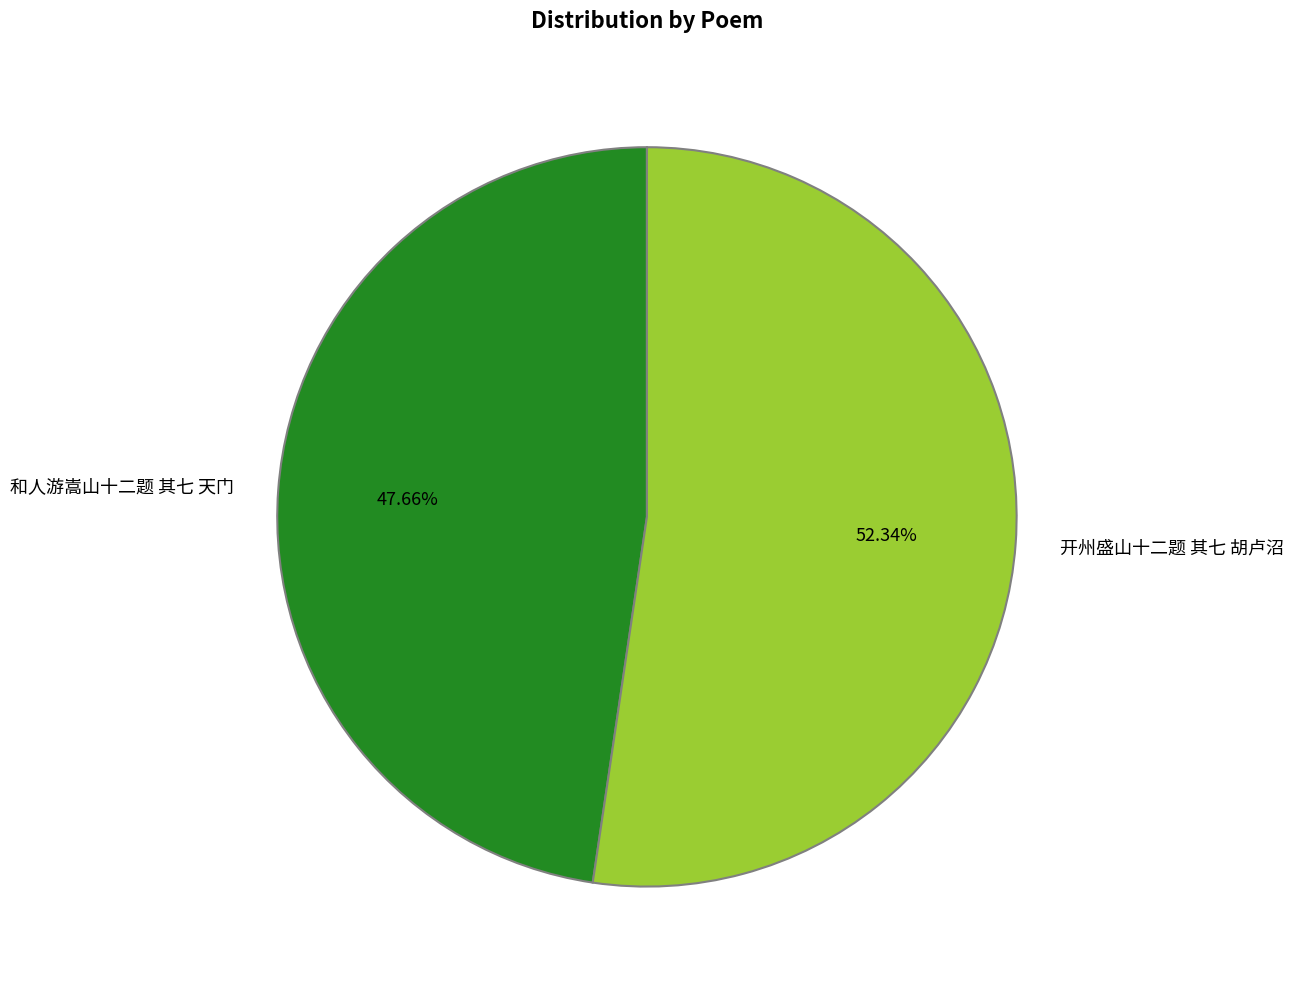

What percentage do 开州盛山十二题 其七 胡卢沼 and 和人游嵩山十二题 其七 天门 together represent?

100.0%